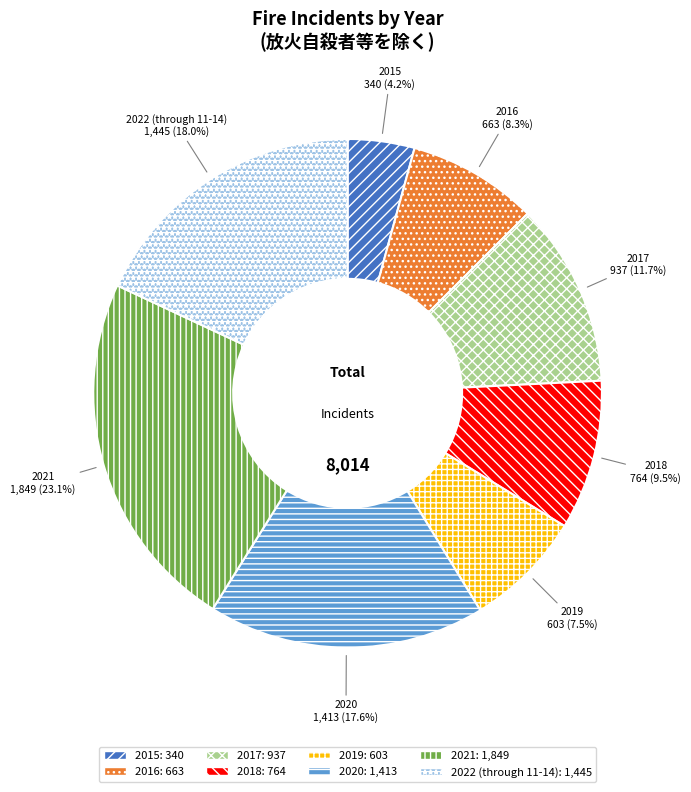

Does 2016 represent more than half of the total?

No